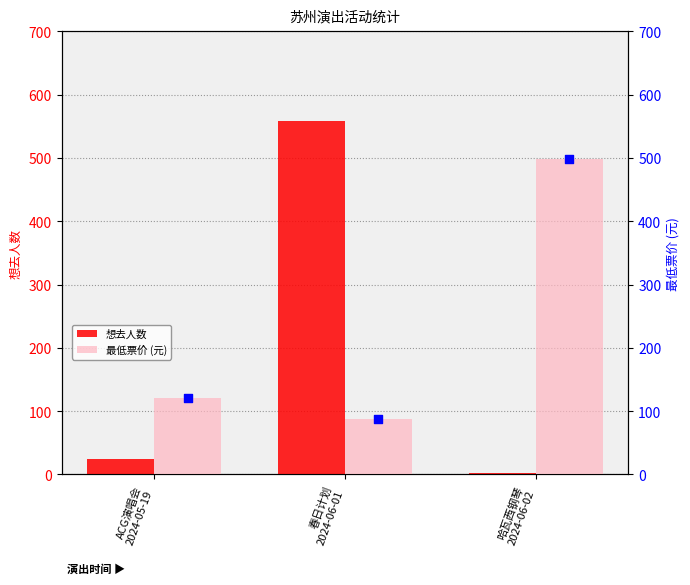

Is the value of 想去人数 at 春日计划
2024-06-01 greater than the value of 最低票价 (元) at 春日计划
2024-06-01?

Yes